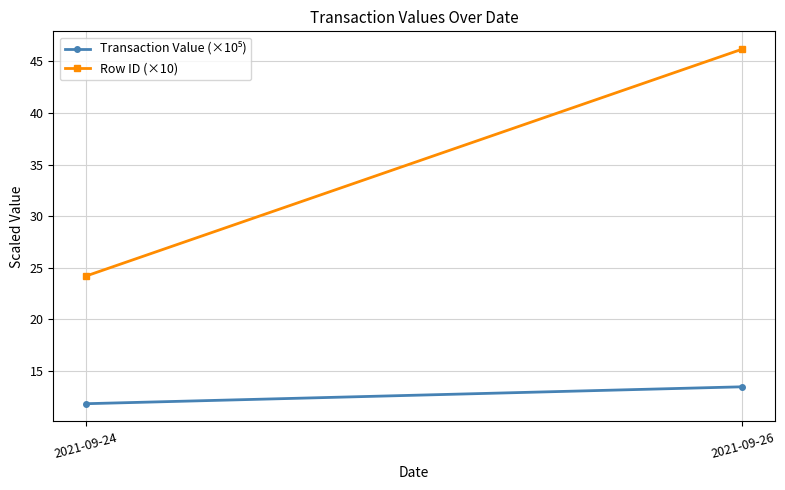

At which label is Row ID (×10) closest to 35?

2021-09-24